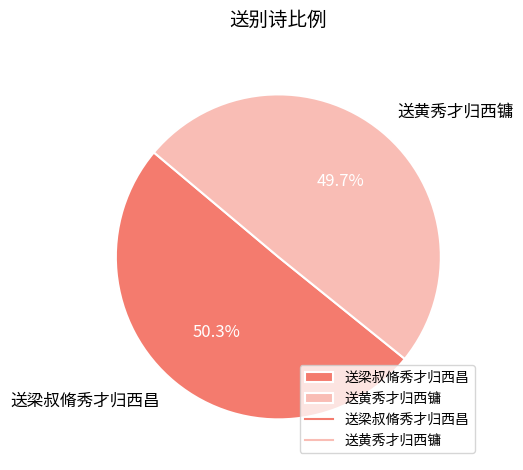

Which slice is the largest?

送梁叔脩秀才归西昌